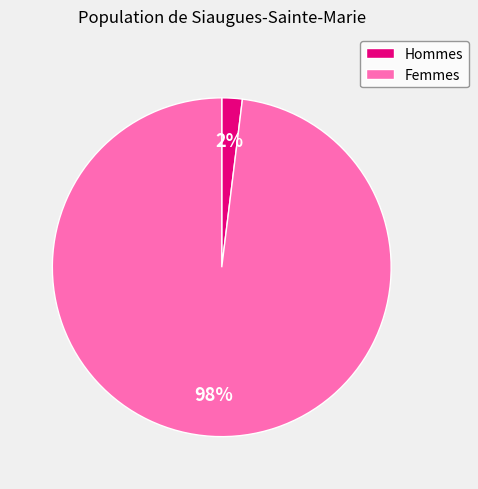

To the nearest percent, what is the average slice percentage?

50%